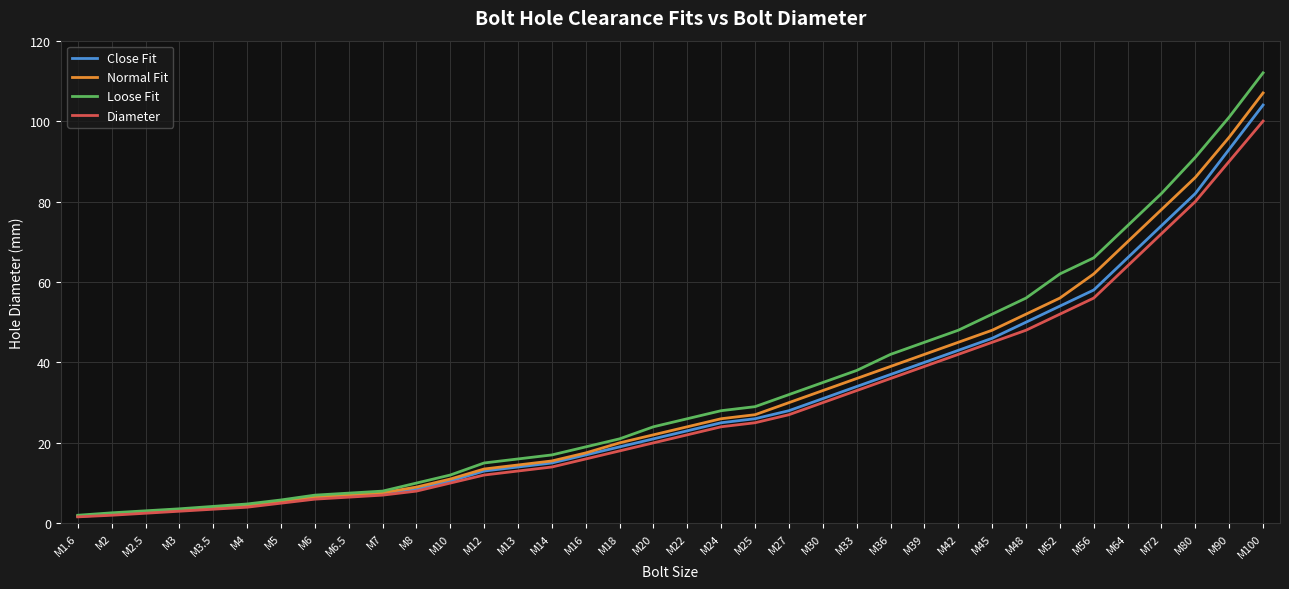

The Loose Fit series shows 46.5 at M24. True or false?

False